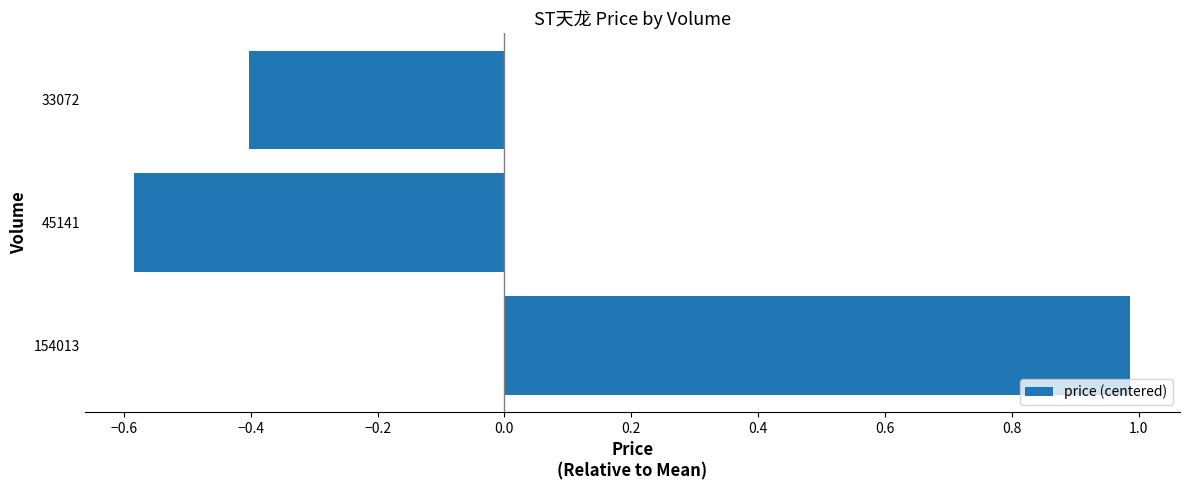

Is it true that the value at 45141 is -0.6?

True